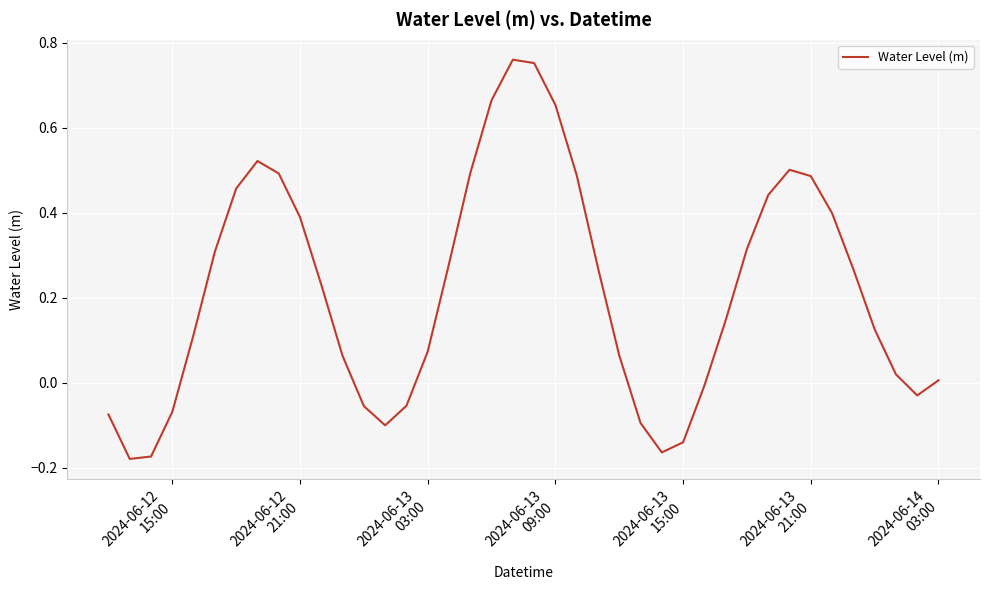

What is the difference between the maximum and minimum values?

0.9